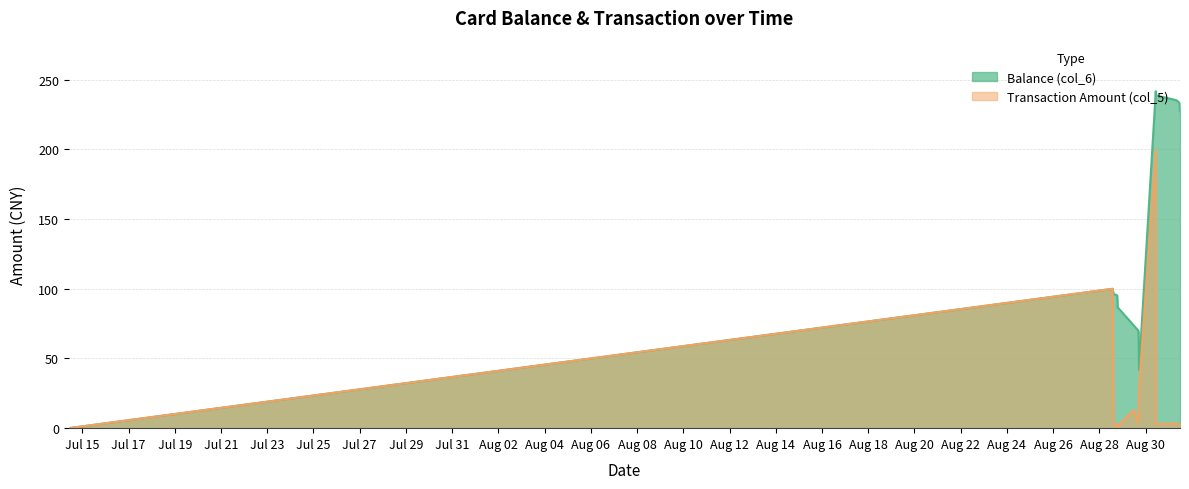

True or false: Transaction Amount (col_5) and Balance (col_6) cross at least once.

False